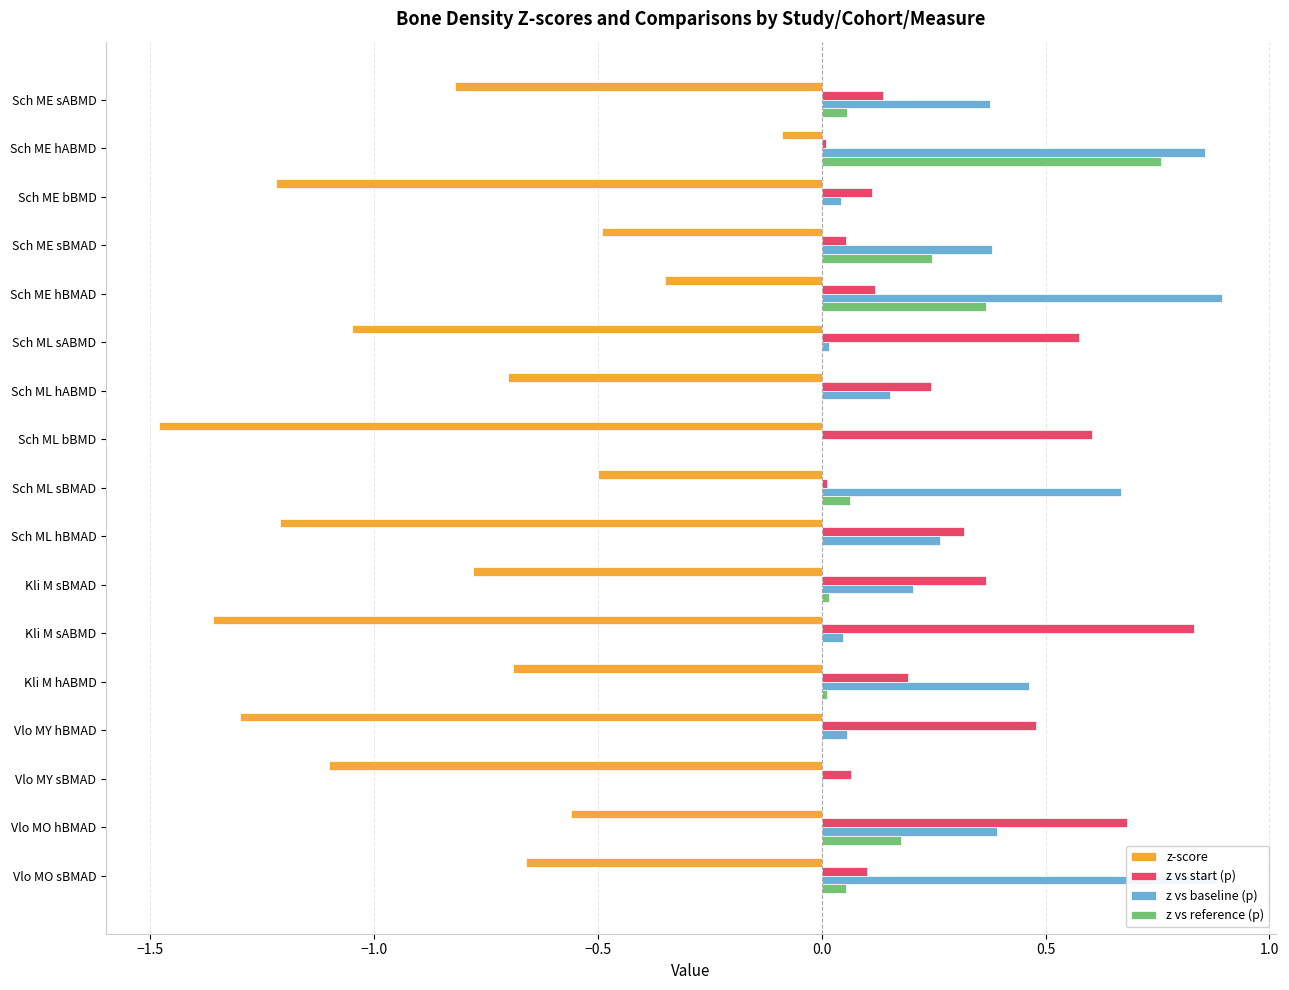

Which category has the highest value in the z vs start (p) series?

Kli M sABMD